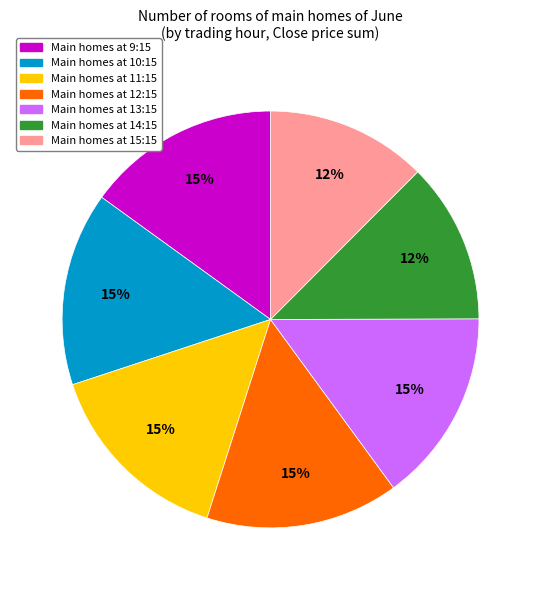

Does any single category account for the majority?

No